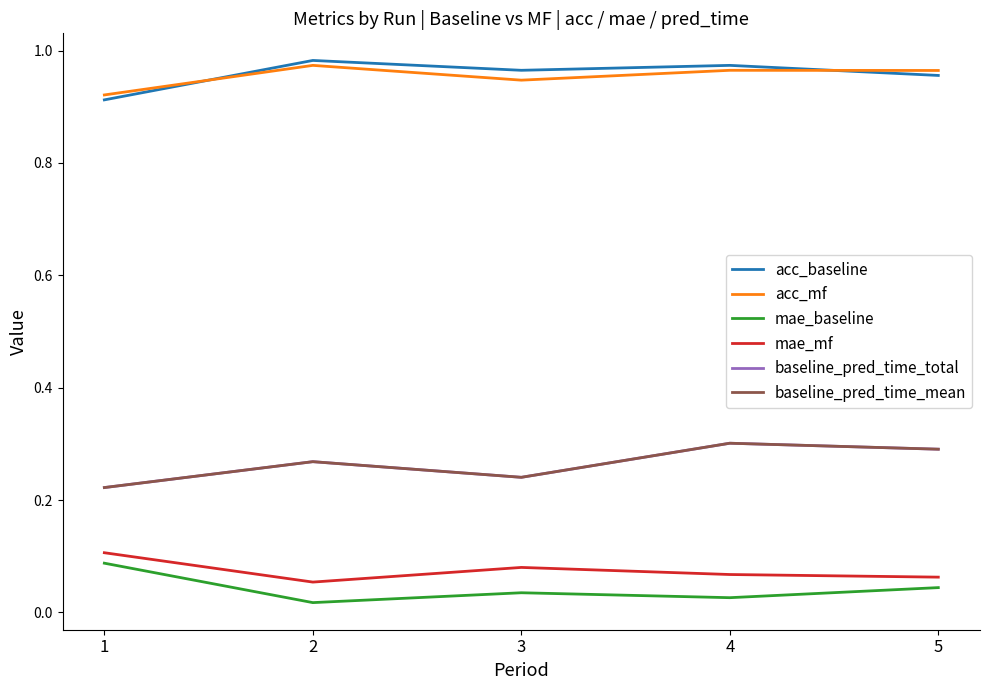

Does the chart display data point markers on the line(s)?

No